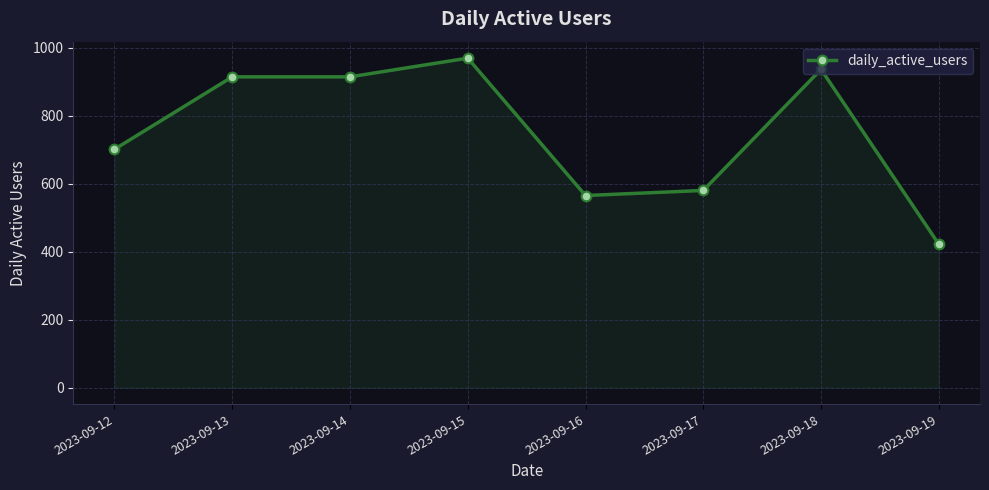

Is it true that the value at 2023-09-15 is 969?

True